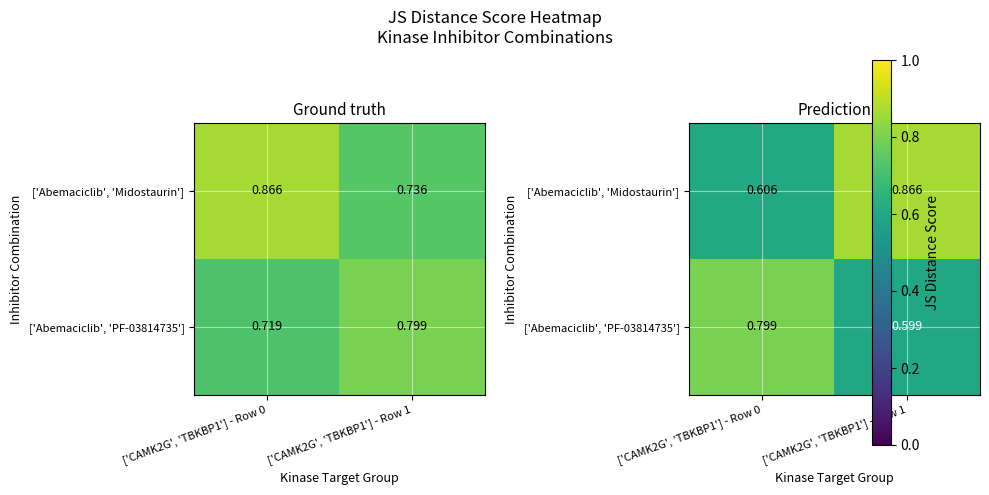

The ['Abemaciclib', 'Midostaurin'] series shows 1.2 at ['CAMK2G', 'TBKBP1'] - Row 1. True or false?

False